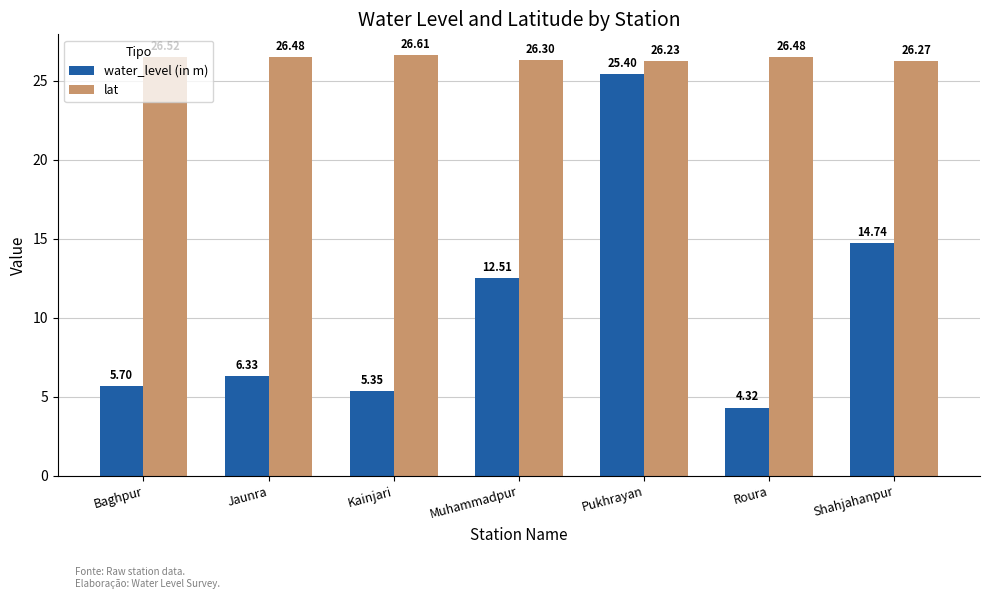

At Roura, list the series in order from largest to smallest.

lat, water_level (in m)